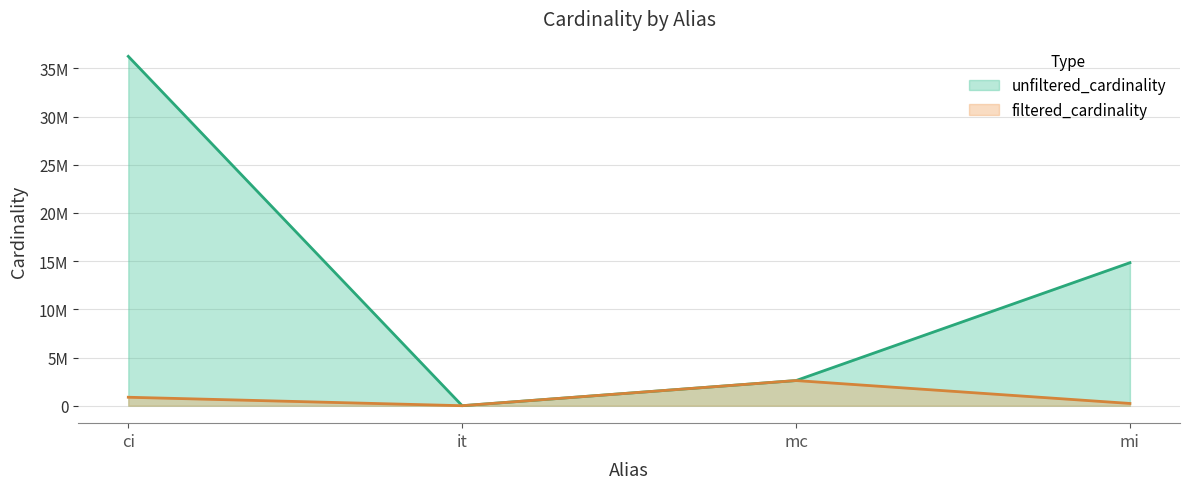

How many values in the filtered_cardinality series exceed 877113?

1